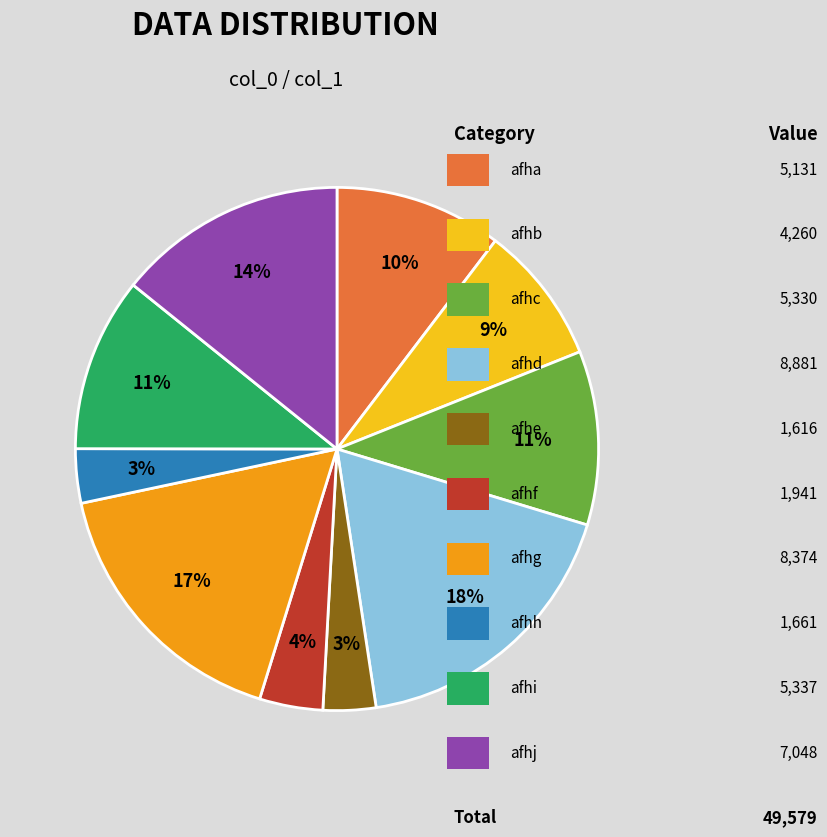

Does any single category account for the majority?

No